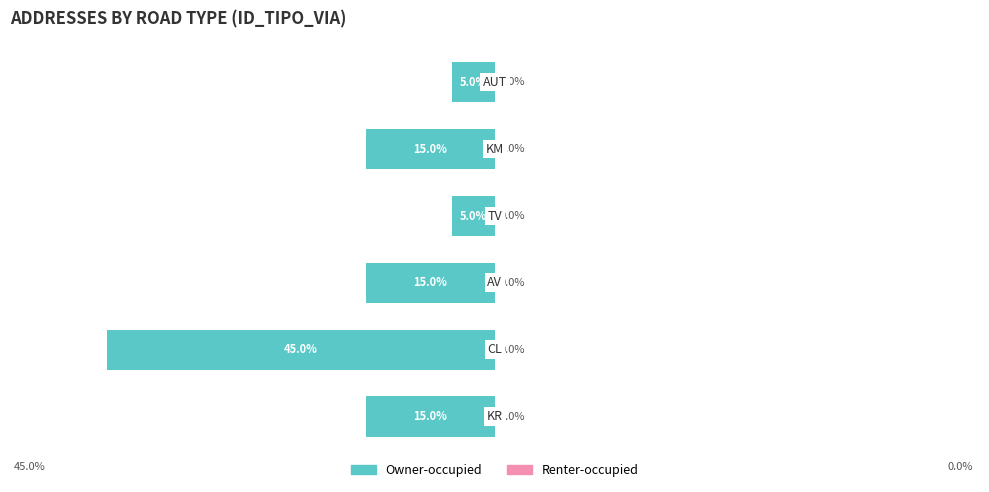

Are the bars horizontal?

Yes